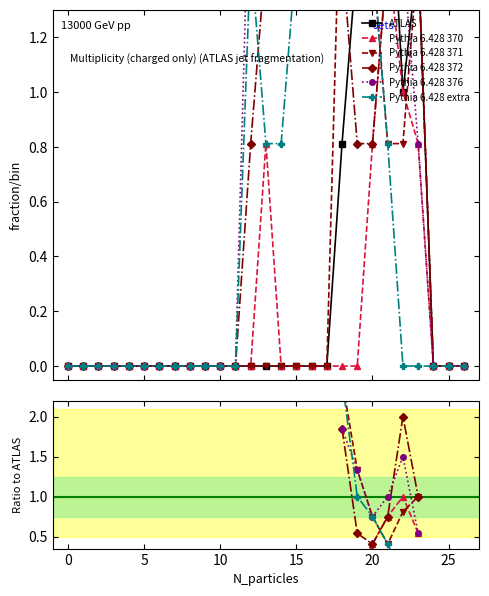

What is the maximum value shown in the chart?

2.5